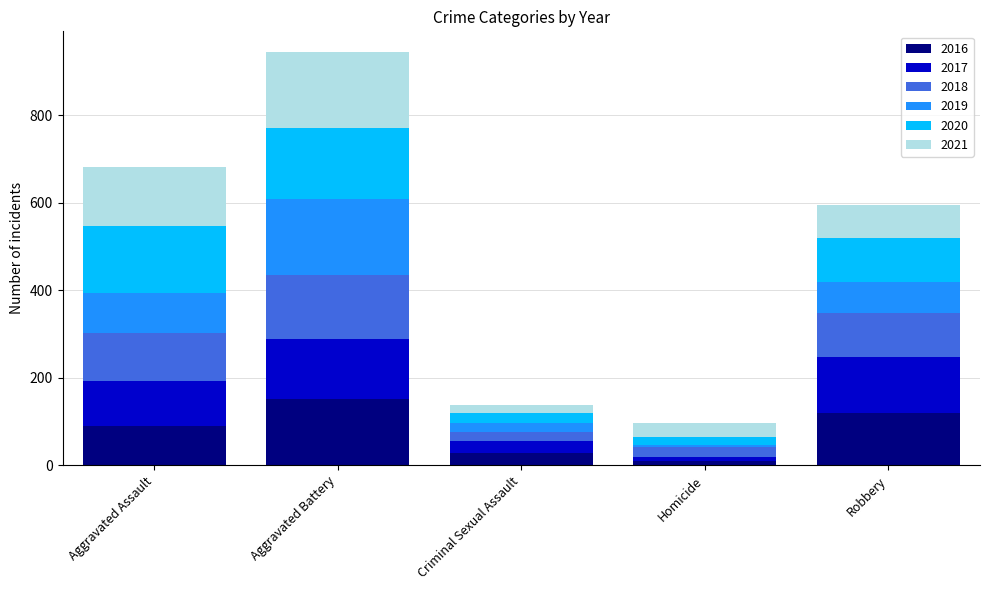

What is the highest value of the 2016 series?

151